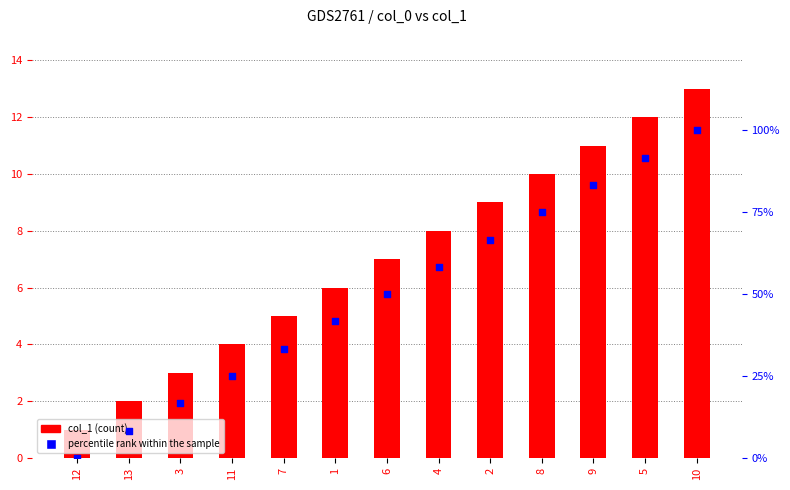

What is the total value across all series at 8?

85.0